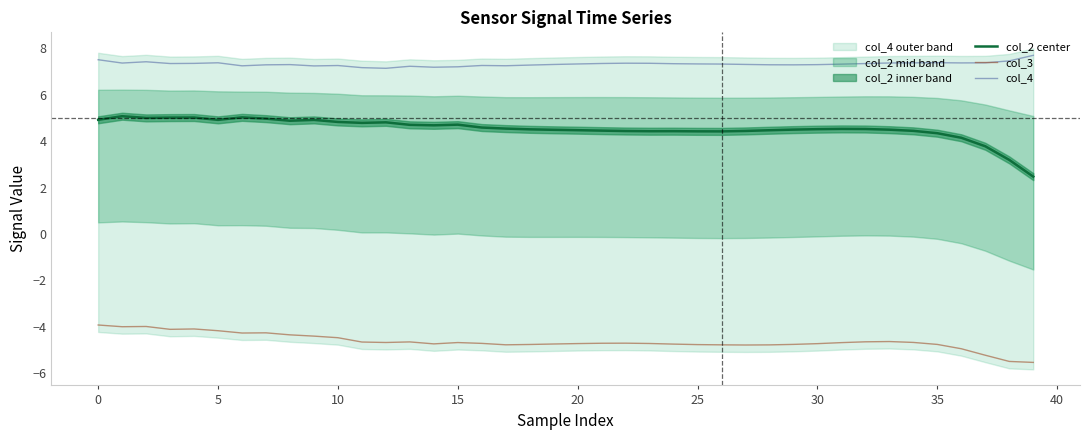

Which has a higher value, 36 or 16?

16